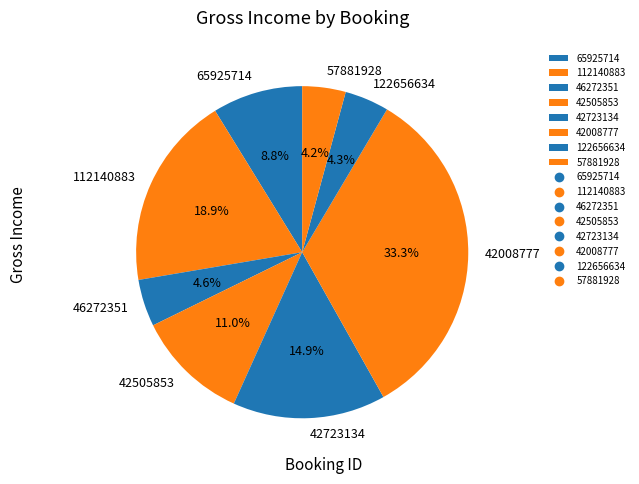

Between 122656634 and 112140883, which is larger?

112140883